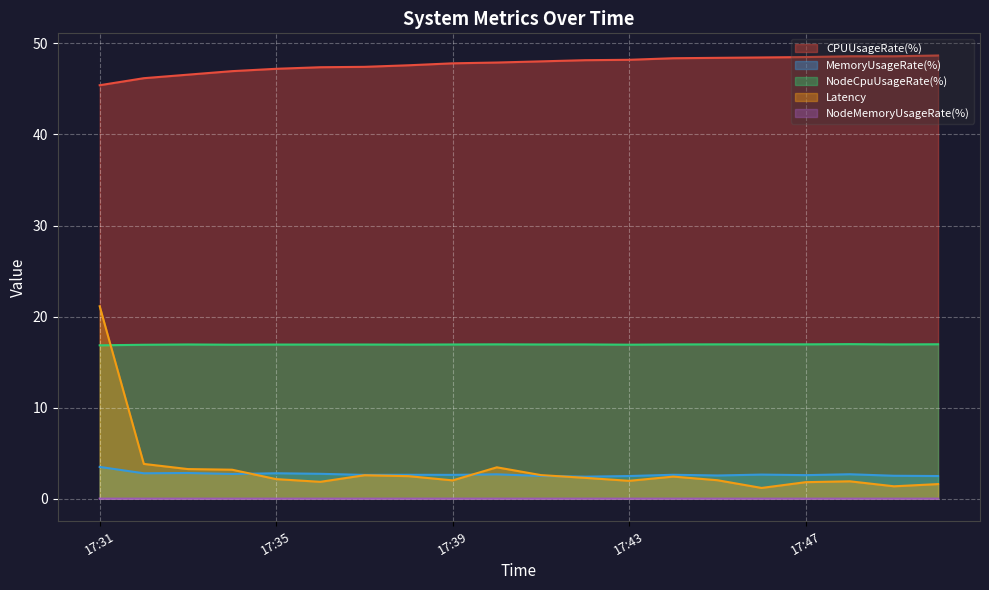

Reading right to left, extract all data points from this chart.

CPUUsageRate(%): 48.7	48.6	48.6	48.5	48.5	48.4	48.4	48.2	48.2	48.0	47.9	47.8	47.6	47.4	47.4	47.2	47.0	46.6	46.2	45.4
MemoryUsageRate(%): 2.5	2.5	2.7	2.6	2.6	2.5	2.6	2.5	2.4	2.5	2.7	2.6	2.6	2.6	2.7	2.8	2.7	2.8	2.8	3.5
NodeCpuUsageRate(%): 17.0	16.9	17.0	17.0	17.0	16.9	16.9	16.9	16.9	16.9	16.9	16.9	16.9	16.9	16.9	16.9	16.9	16.9	16.9	16.8
Latency: 1.6	1.4	1.9	1.8	1.2	2.0	2.4	2.0	2.3	2.6	3.4	2.0	2.5	2.6	1.9	2.1	3.2	3.3	3.8	21.1
NodeMemoryUsageRate(%): 0.0	0.0	0.0	0.0	0.0	0.0	0.0	0.0	0.0	0.0	0.0	0.0	0.0	0.0	0.0	0.0	0.0	0.0	0.0	0.0